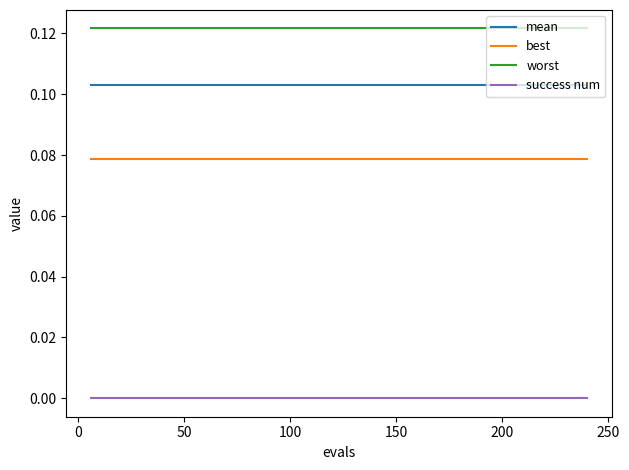

True or false: success num and mean intersect in this chart.

False